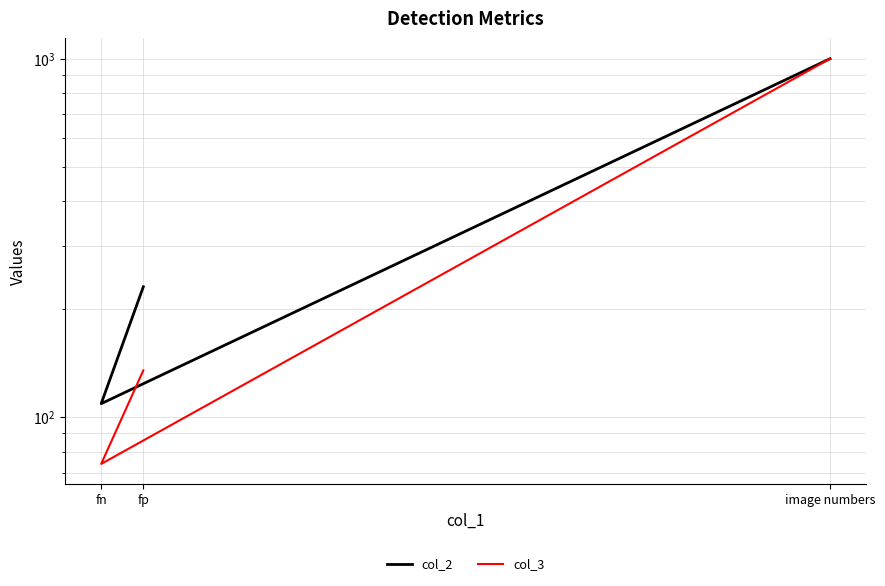

At how many categories does at least one series exceed 108?

3